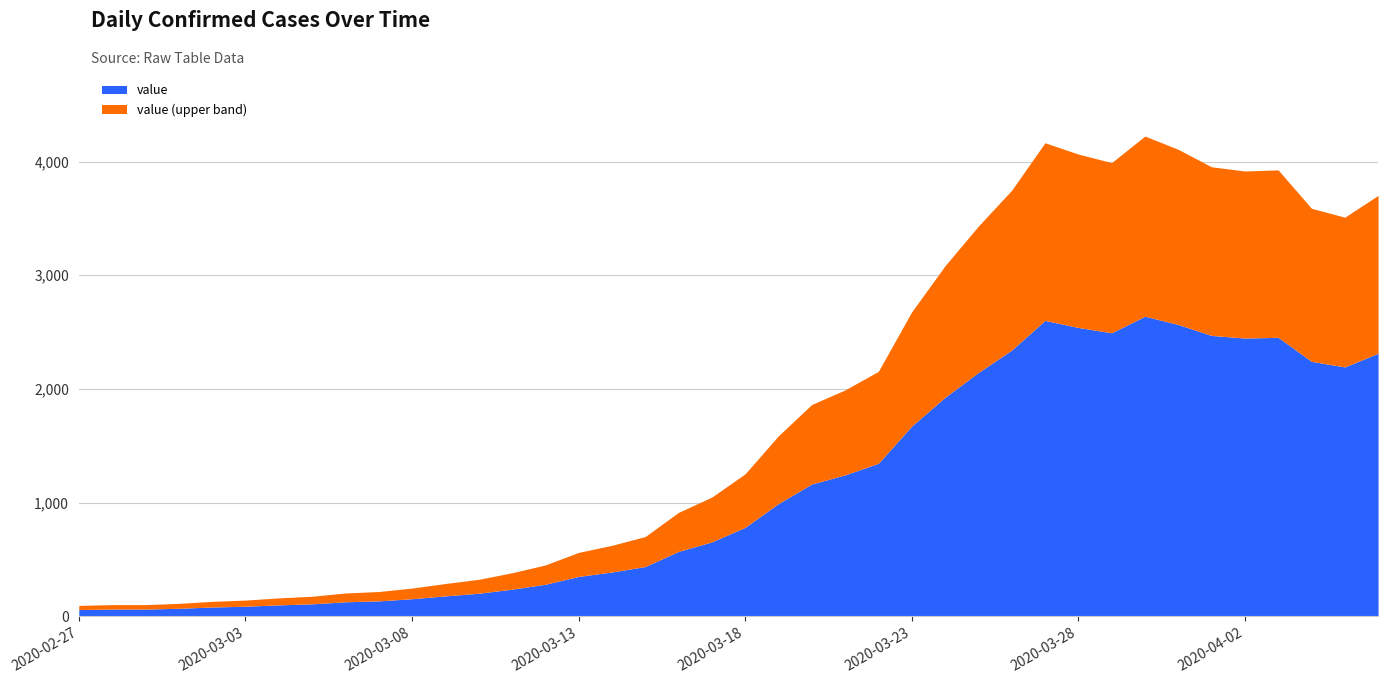

Between 2020-03-21 and 2020-04-04, which is larger?

2020-04-04